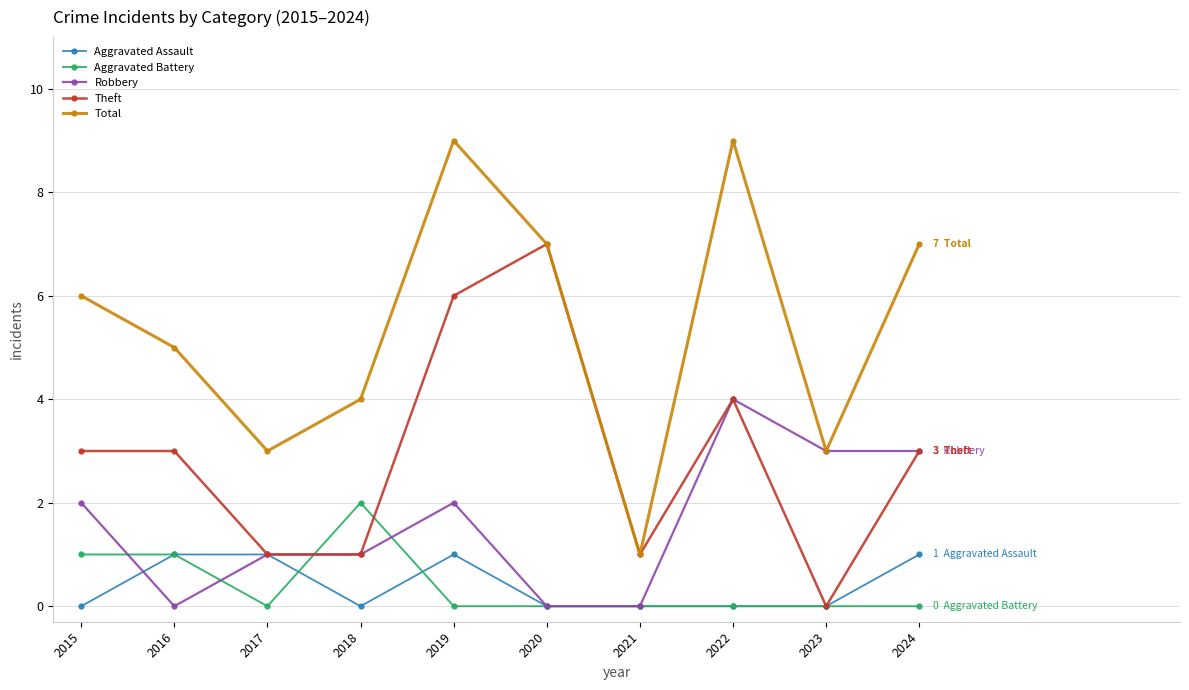

At which category is the sum across all series the highest?

2019